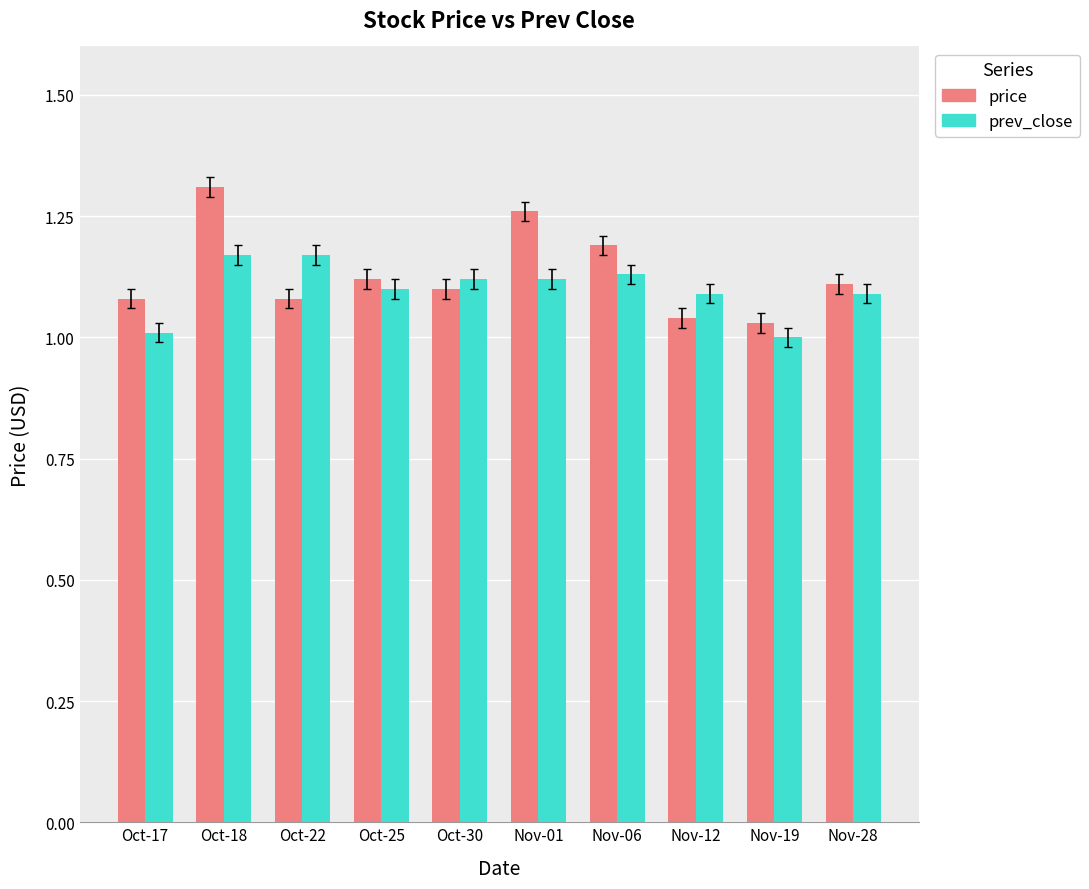

At which category is the sum across all series the highest?

Oct-18